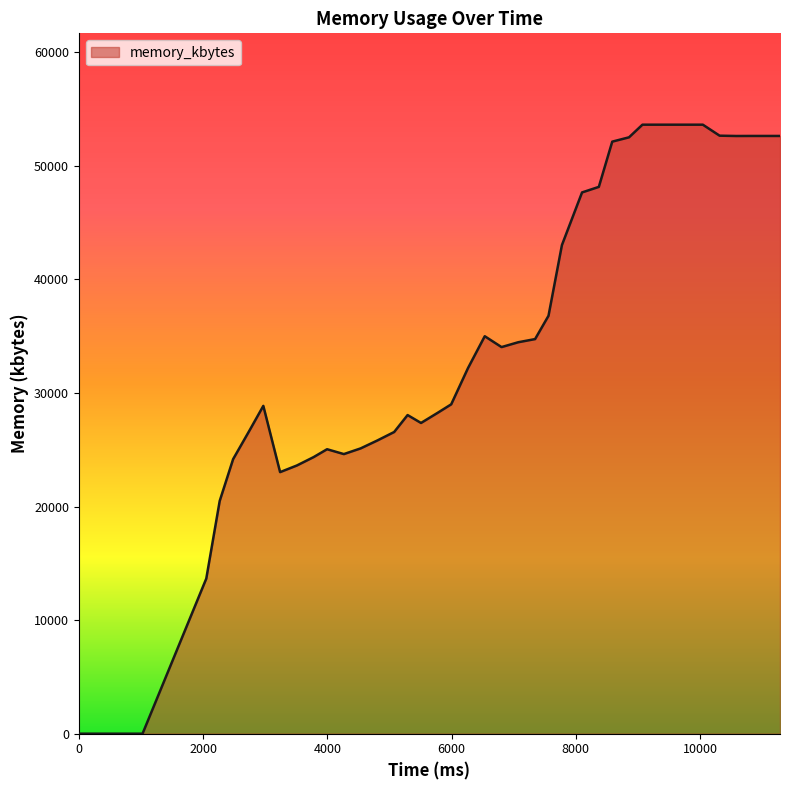

What is the difference between the maximum and minimum values?

53616